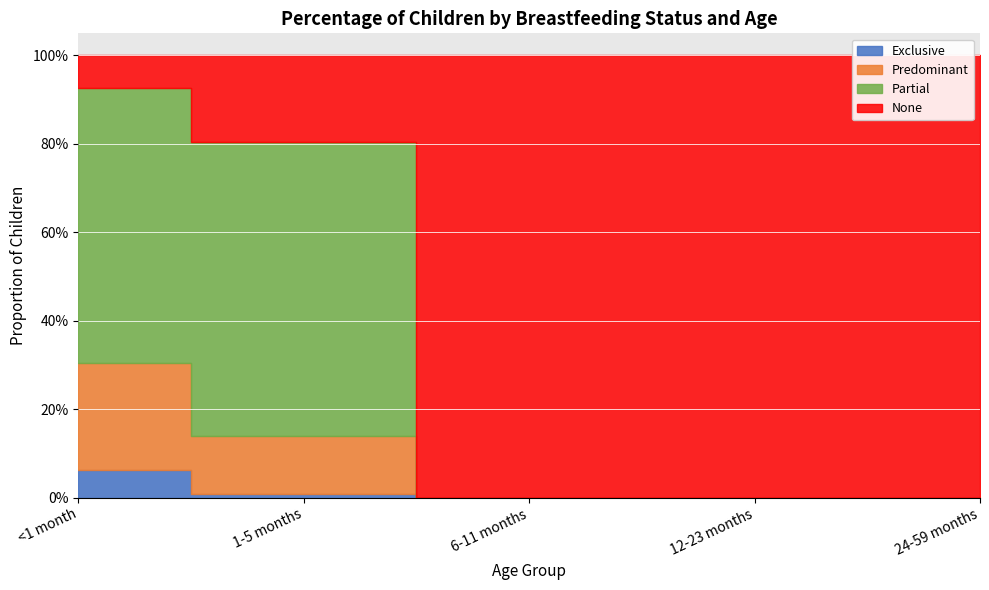

How many lines are shown in the chart?

4